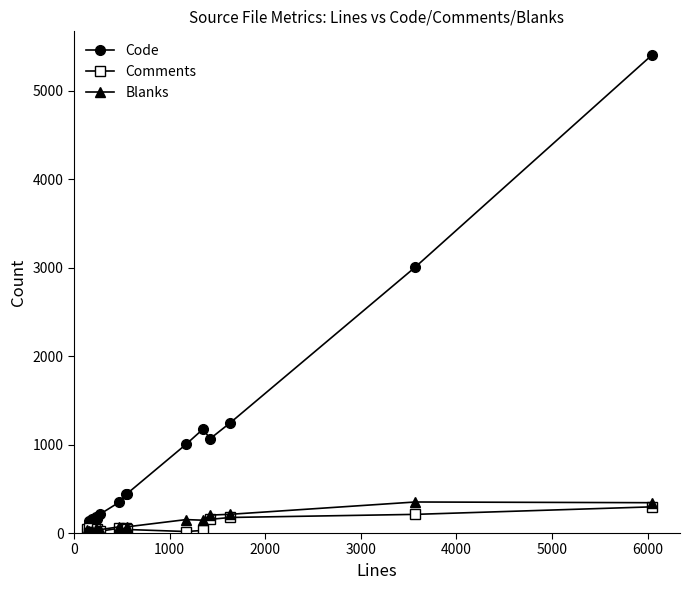

What is the maximum value shown in the chart?

5404